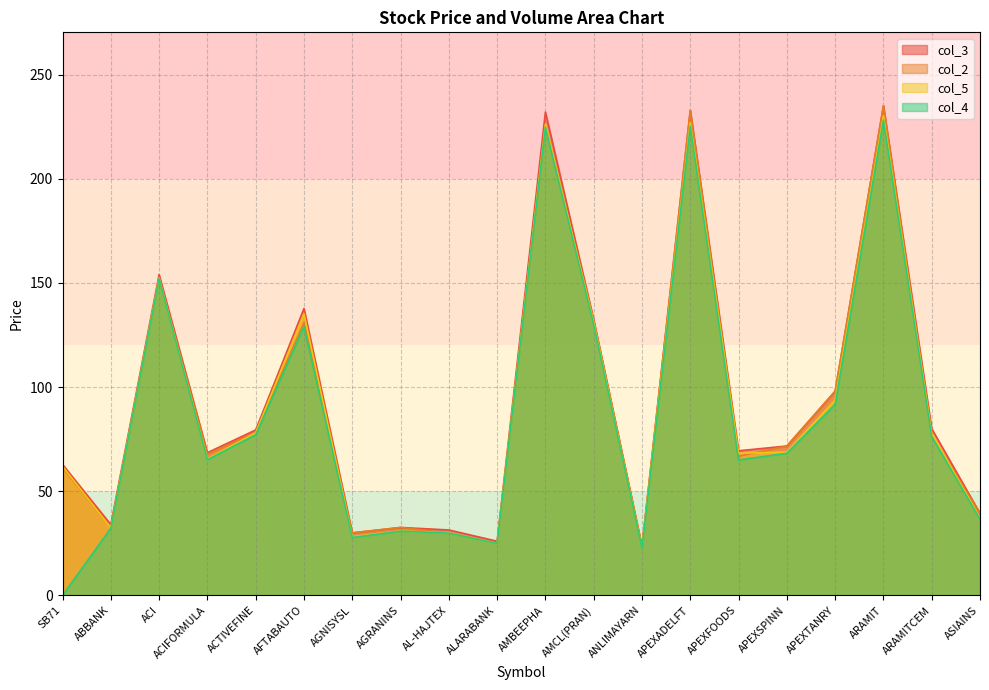

What is the lowest value of the col_5 series?

22.7